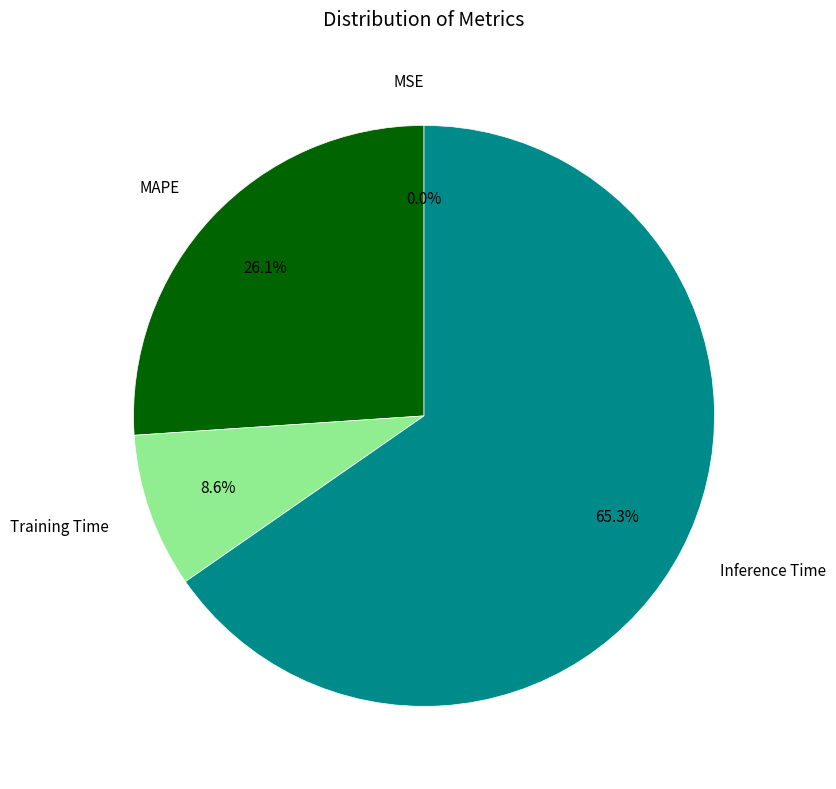

Which has a higher value, Inference Time or MAPE?

Inference Time